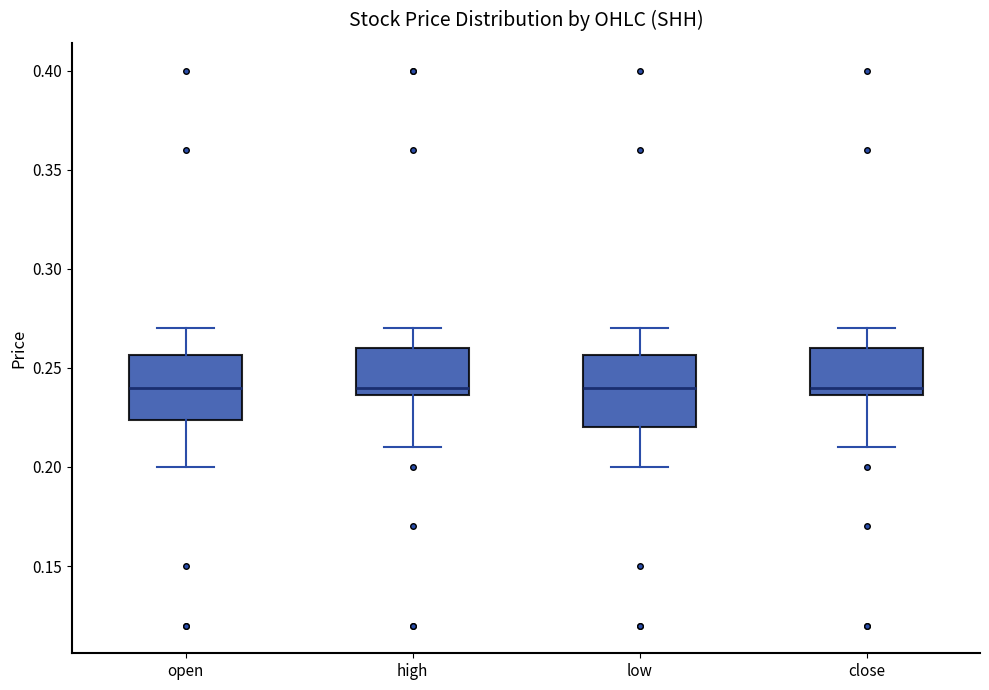

Reading left to right, read every box against the y-axis: the position of its median line, the range the box covers, and the ends of its whiskers. The values are not printed on the chart, so give them approximately, as read against the axis.

open: median 0.240, box 0.225 to 0.255, whiskers 0.200 to 0.270
high: median 0.240, box 0.235 to 0.260, whiskers 0.210 to 0.270
low: median 0.240, box 0.220 to 0.255, whiskers 0.200 to 0.270
close: median 0.240, box 0.235 to 0.260, whiskers 0.210 to 0.270